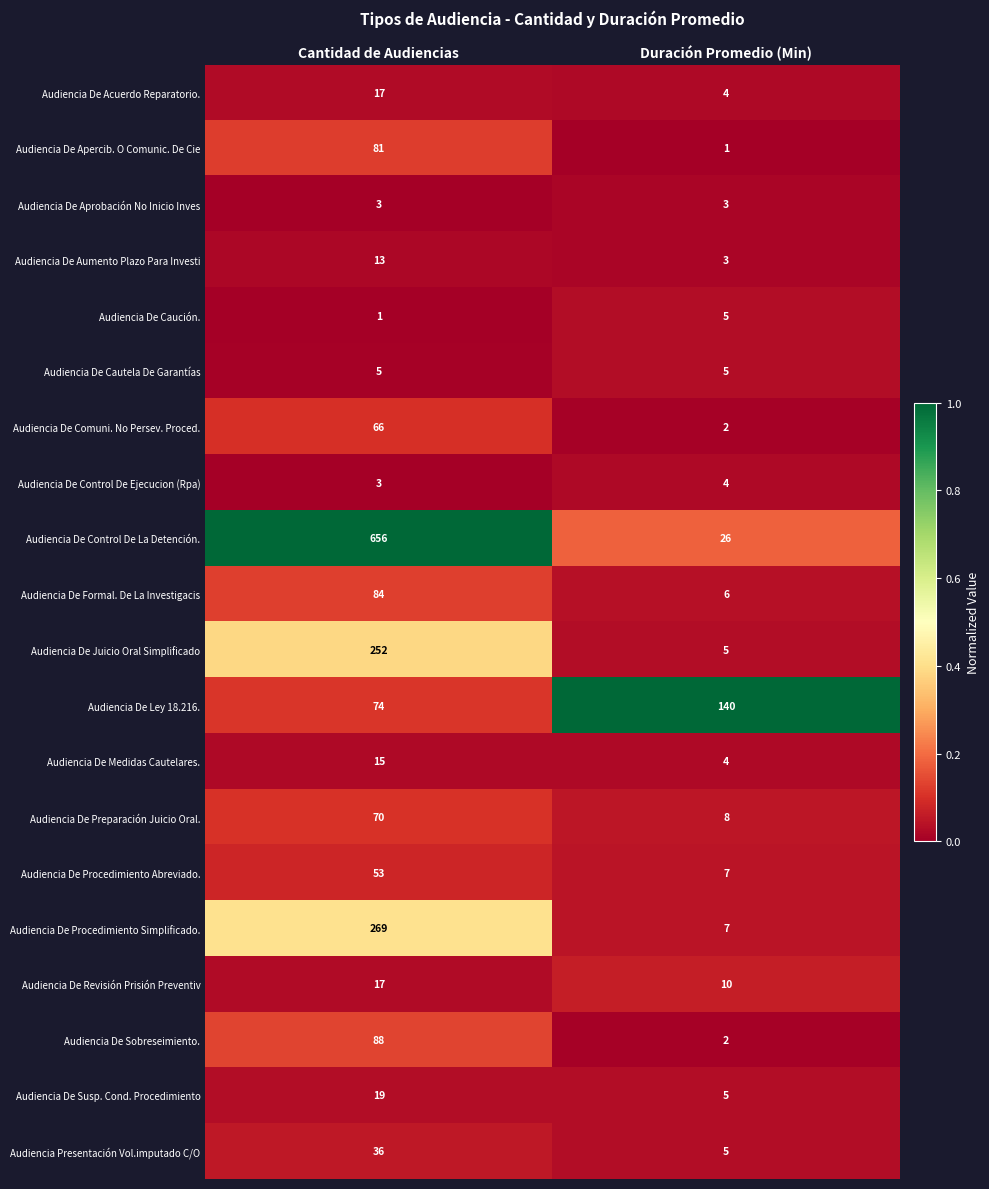

What is the approximate value of Audiencia Presentación Vol.imputado C/O at Duración Promedio (Min)?

5